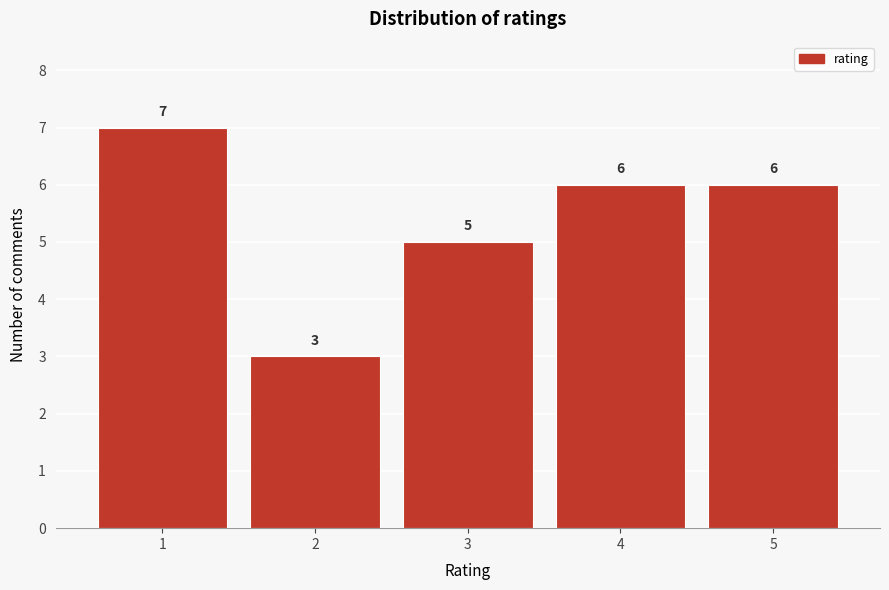

Reading left to right, transcribe all the data shown in this chart.

1=7	2=3	3=5	4=6	5=6